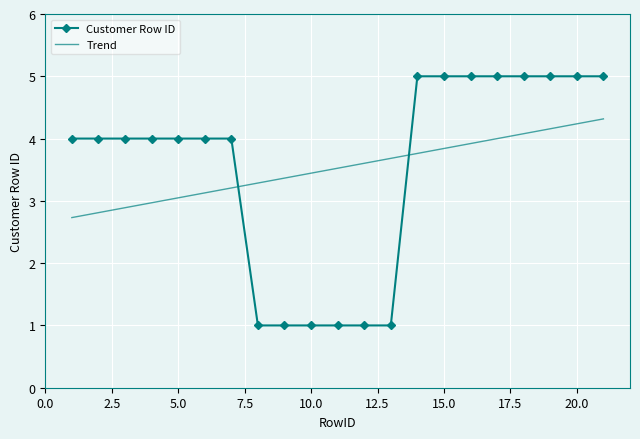

What is the greatest value displayed?

5.0